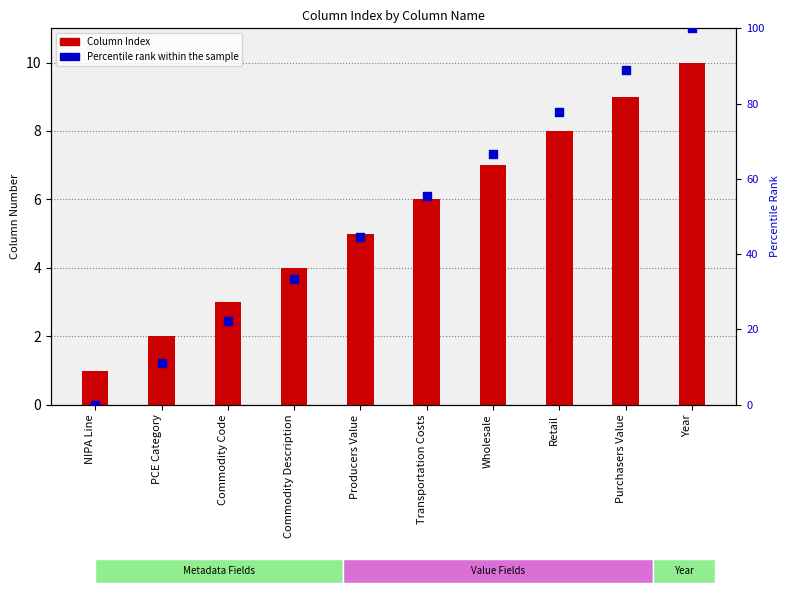

Which series has the largest total across all categories?

Percentile rank